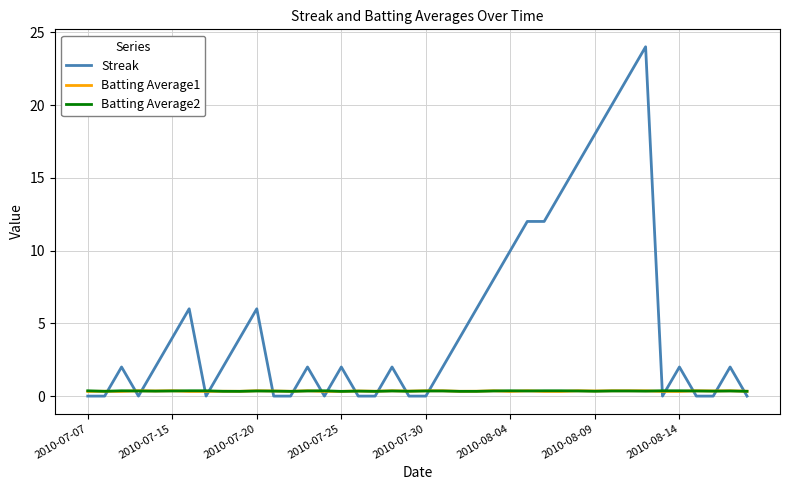

What is the maximum value shown in the chart?

24.0